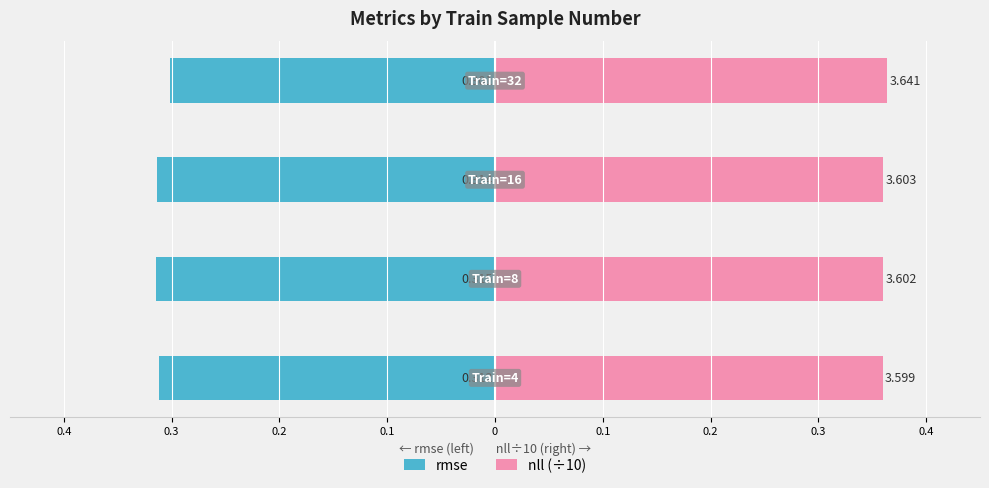

Between 0.2 and 0.3, which is larger?

0.2